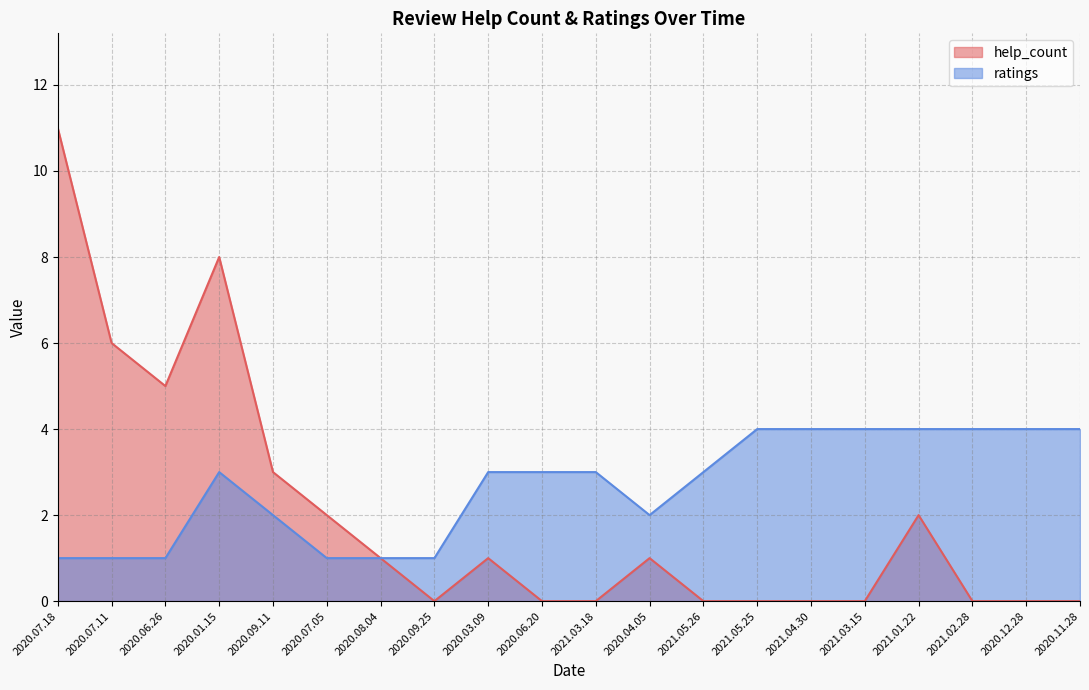

Reading left to right, list all the values displayed in this chart.

2020.07.18=11	2020.07.11=6	2020.06.26=5	2020.01.15=8	2020.09.11=3	2020.07.05=2	2020.08.04=1	2020.09.25=0	2020.03.09=1	2020.06.20=0	2021.03.18=0	2020.04.05=1	2021.05.26=0	2021.05.25=0	2021.04.30=0	2021.03.15=0	2021.01.22=2	2021.02.28=0	2020.12.28=0	2020.11.28=0